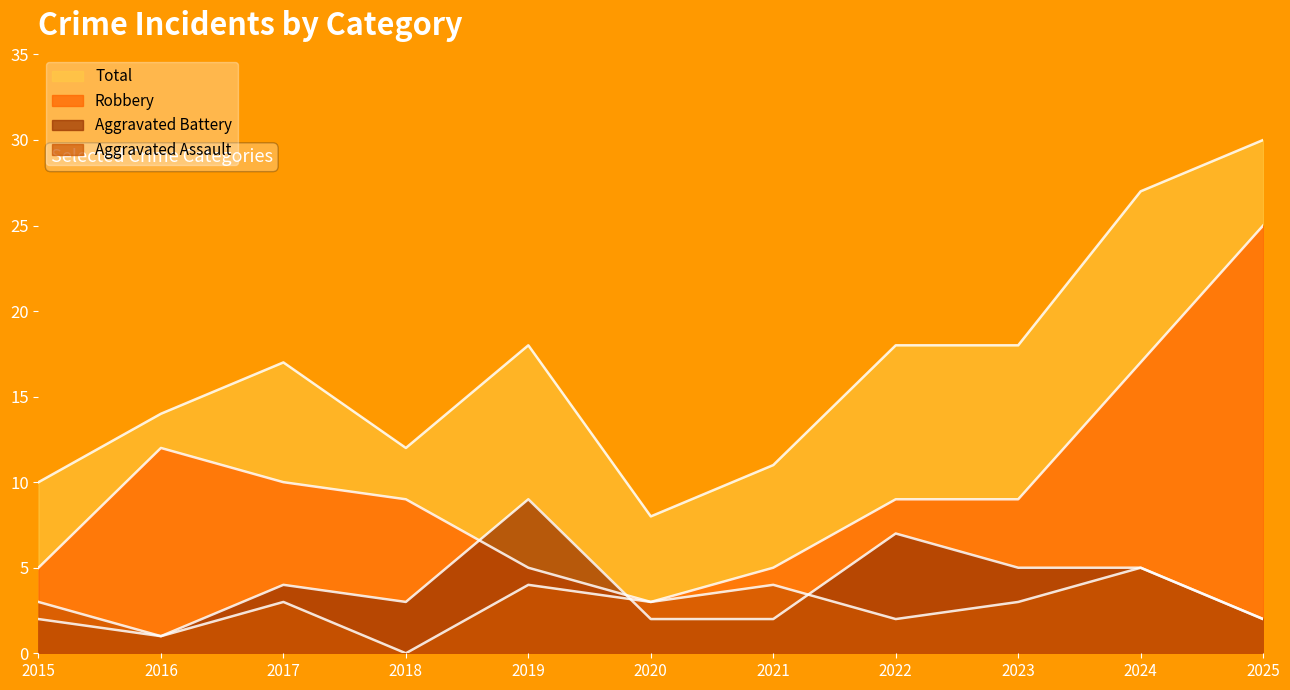

What is the value of the Robbery point at the 8th from the left?

9